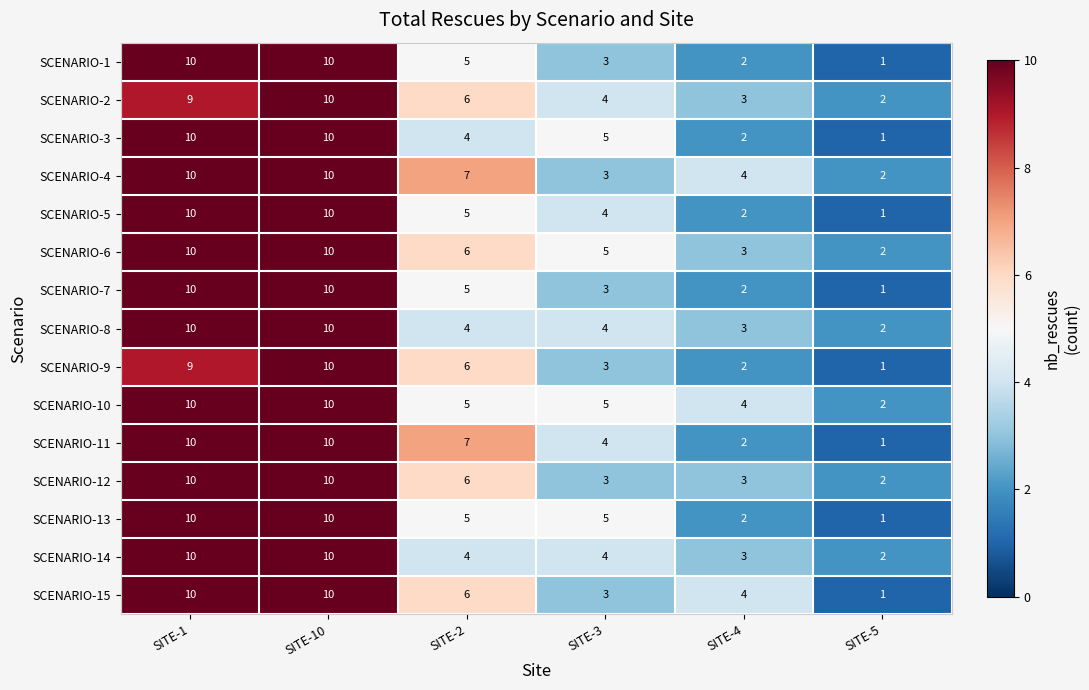

What is the total value across all series at SITE-1?

148